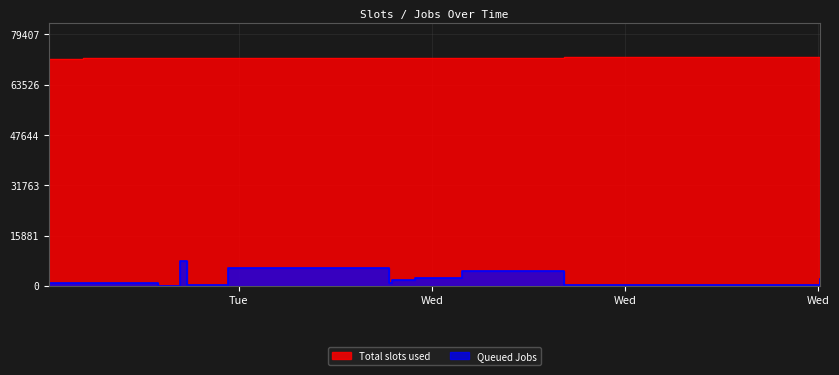

Where is Total slots used nearest to the value 71987?

2007-05-15 22:41:00